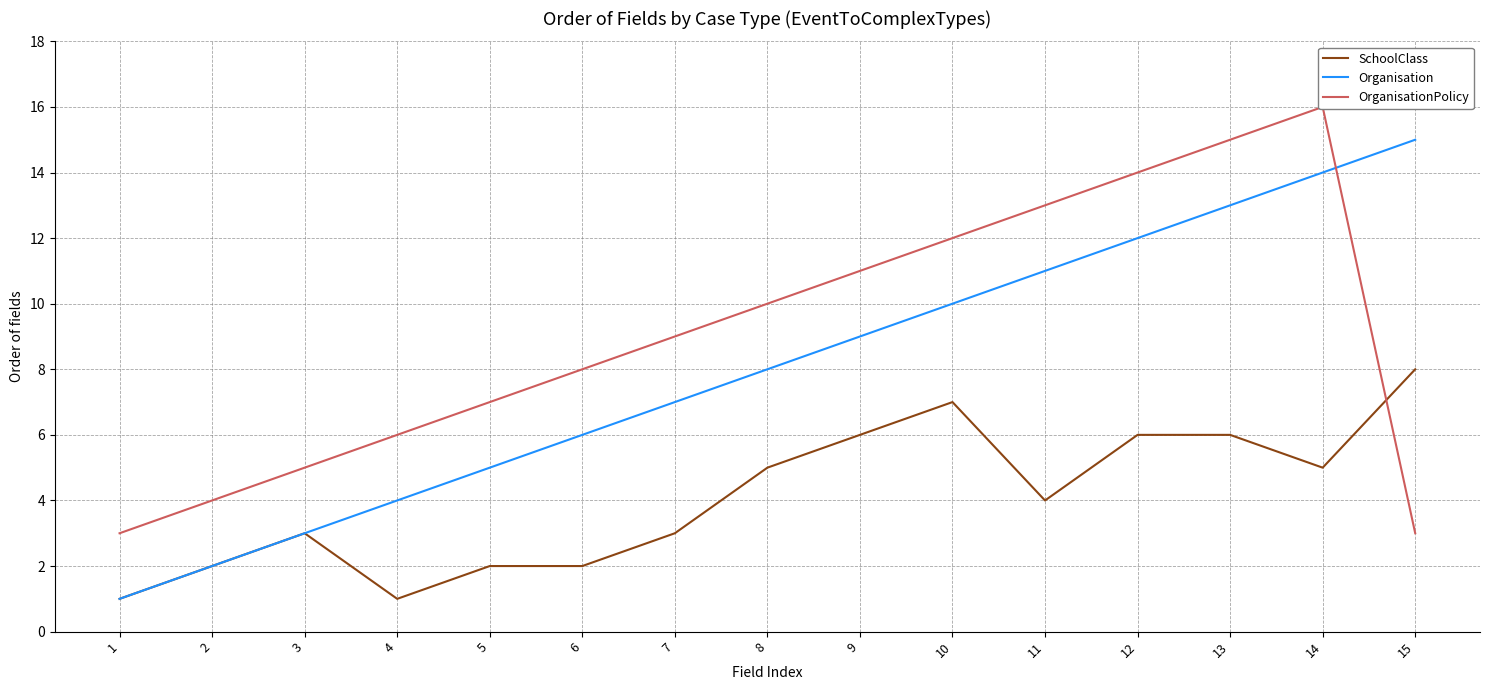

Which series changed the most between 6 and 7?

SchoolClass